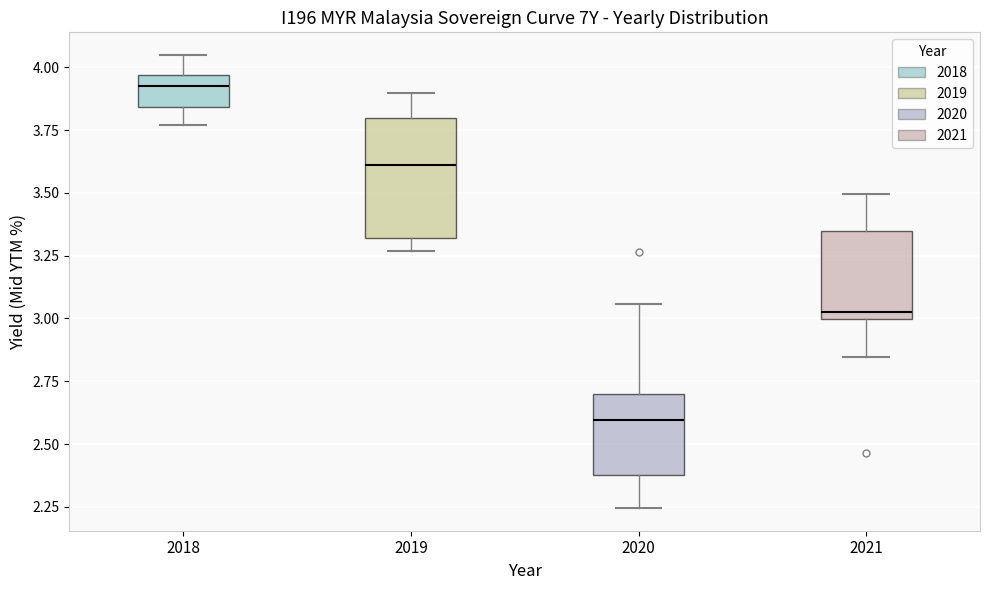

Reading left to right, read every box against the y-axis: the position of its median line, the range the box covers, and the ends of its whiskers. The values are not printed on the chart, so give them approximately, as read against the axis.

2018: median 3.95 (inside the box), box 3.85 to 3.95, whiskers 3.75 to 4.05
2019: median 3.60, box 3.30 to 3.80, whiskers 3.25 to 3.90
2020: median 2.60, box 2.40 to 2.70, whiskers 2.25 to 3.05
2021: median 3.05, box 3.00 to 3.35, whiskers 2.85 to 3.50